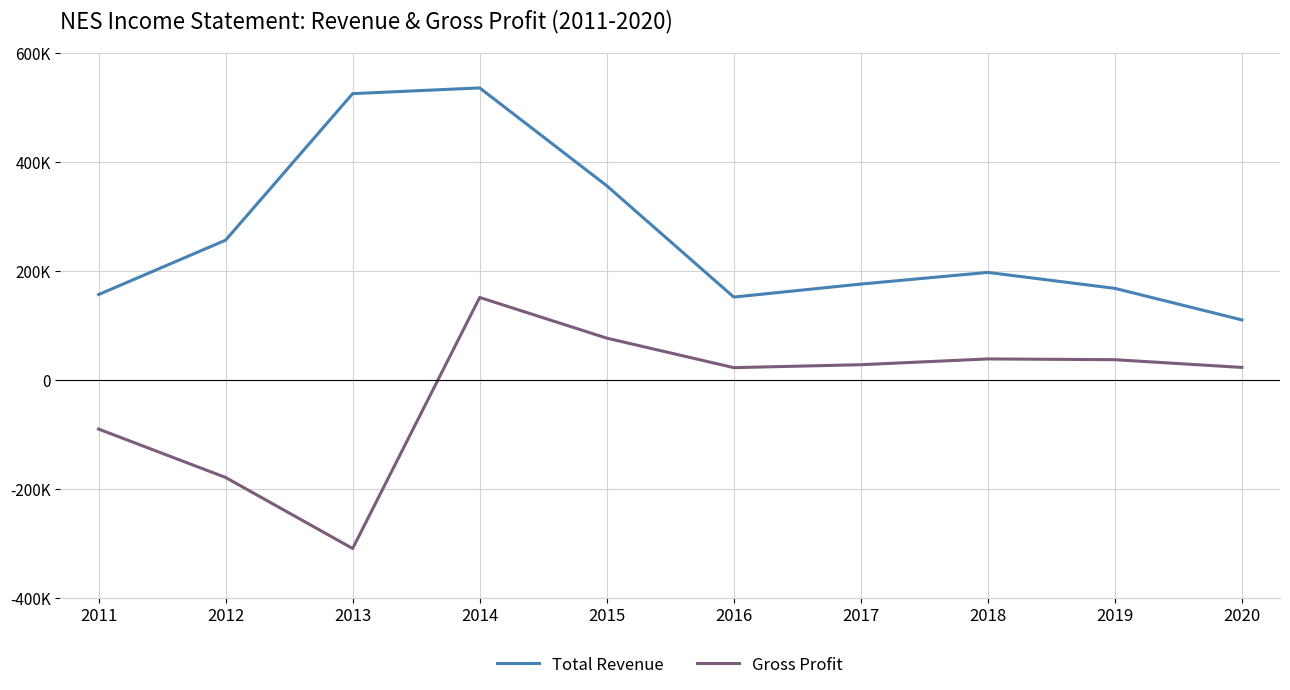

What are all the series names shown in the legend?

Total Revenue, Gross Profit